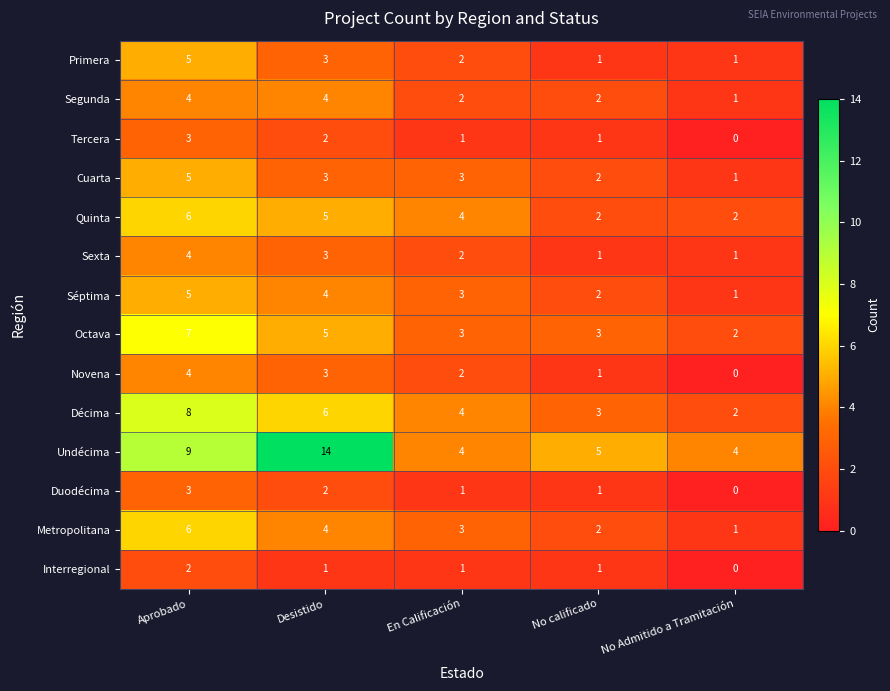

Count the number of data series in this chart.

14